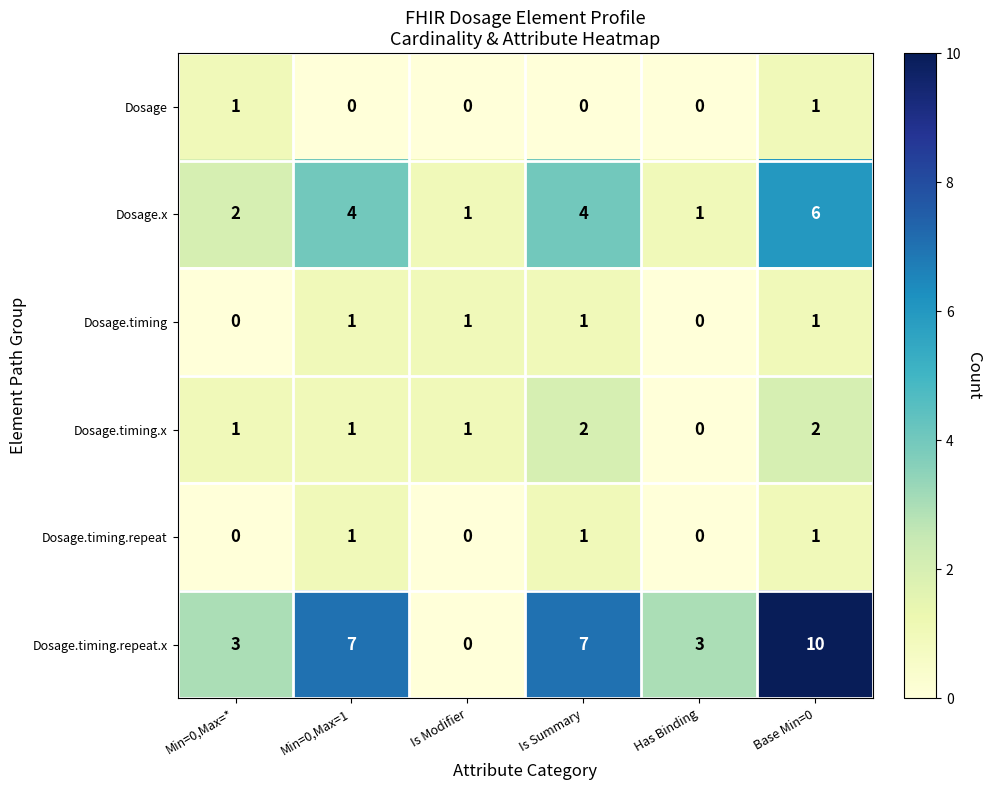

Which series changed the most between Is Modifier and Base Min=0?

Dosage.timing.repeat.x